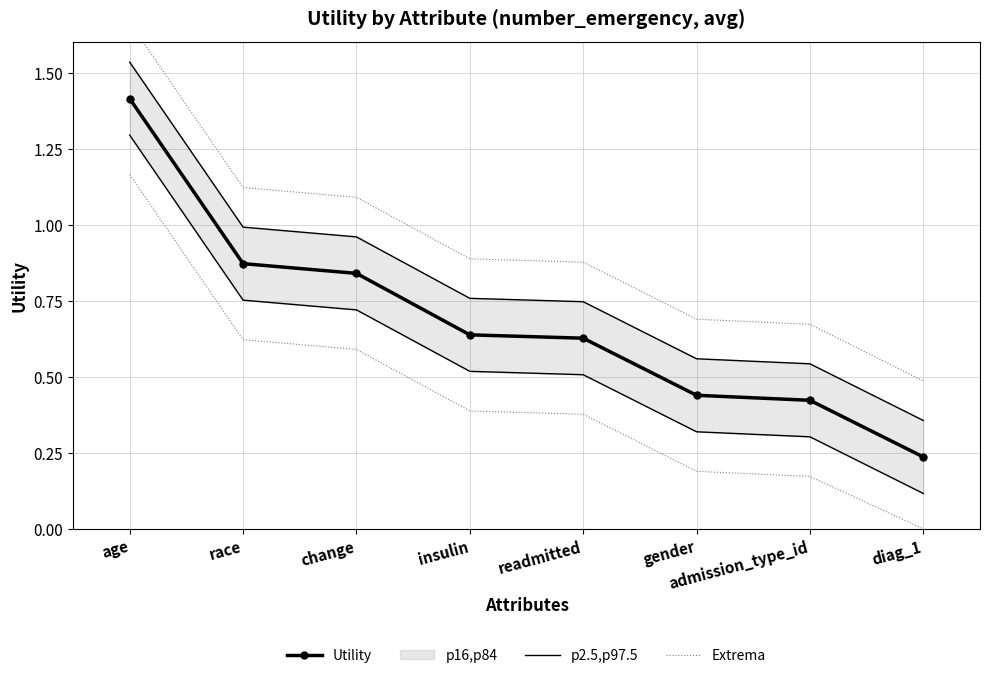

True or false: Extrema has a value of 0.9 at admission_type_id.

False